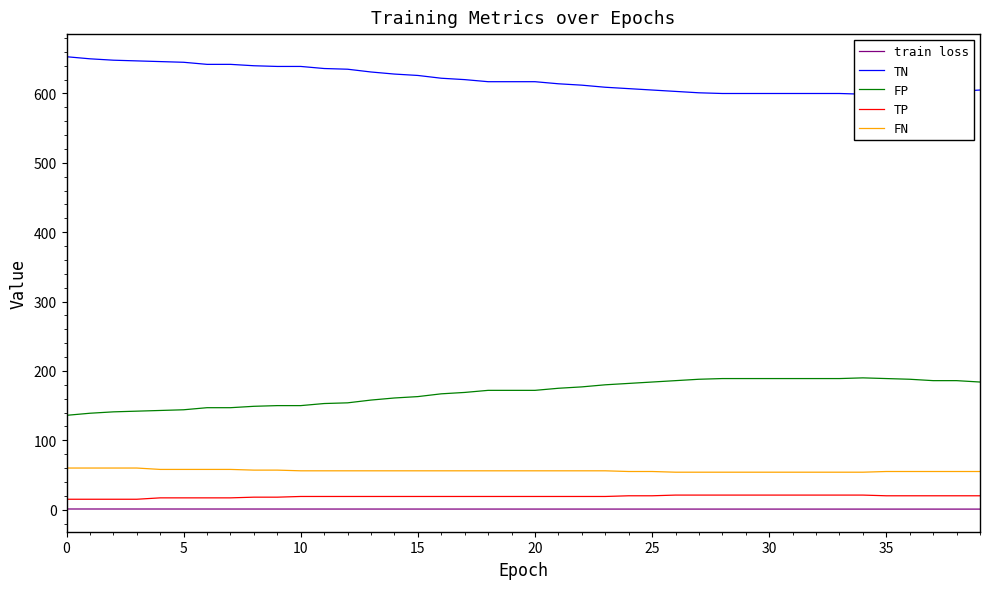

How many distinct data groups are displayed?

5